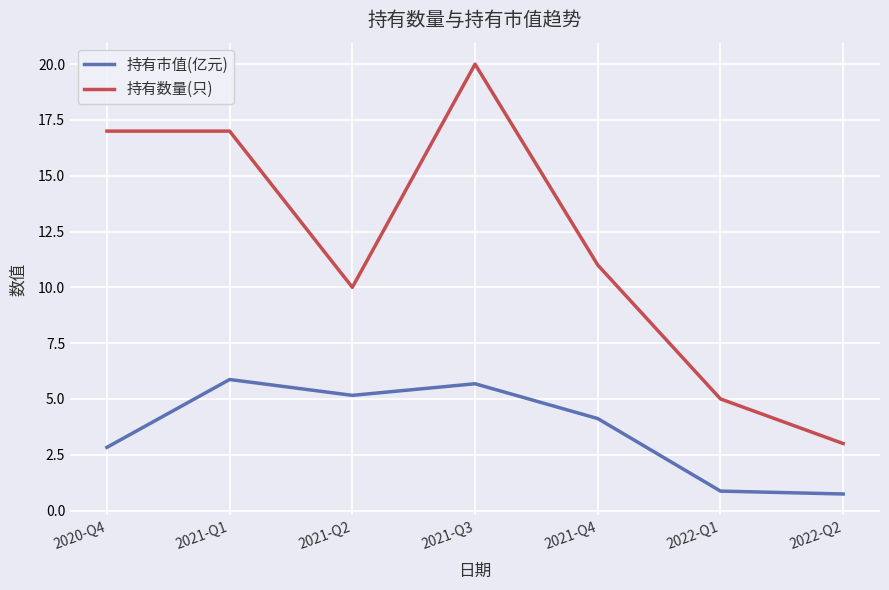

True or false: 持有数量(只) and 持有市值(亿元) intersect in this chart.

False